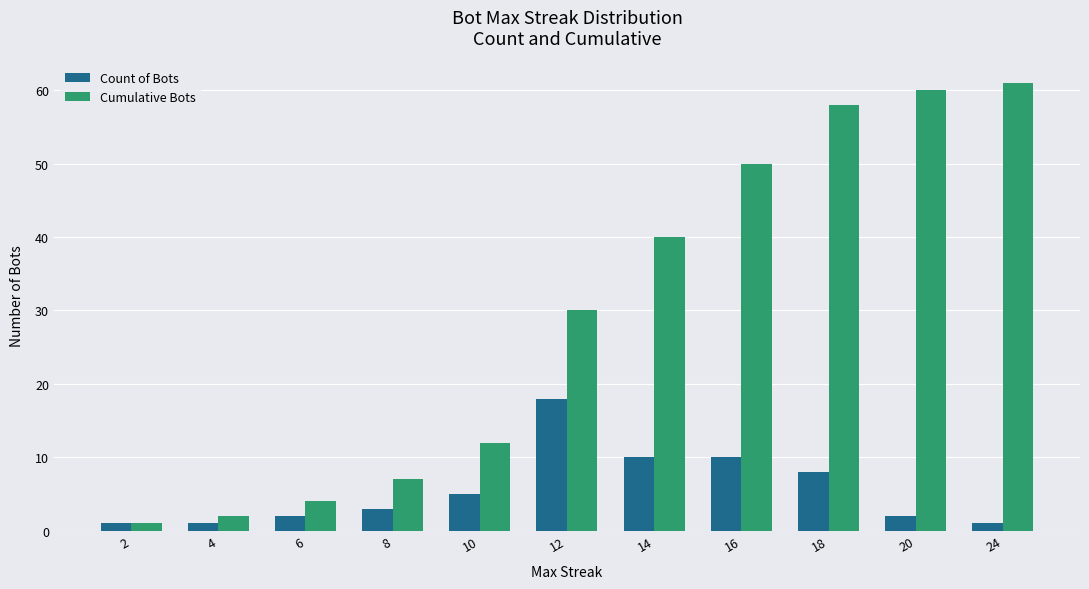

Reading right to left, list all the values displayed in this chart.

Count of Bots: 1	2	8	10	10	18	5	3	2	1	1
Cumulative Bots: 61	60	58	50	40	30	12	7	4	2	1